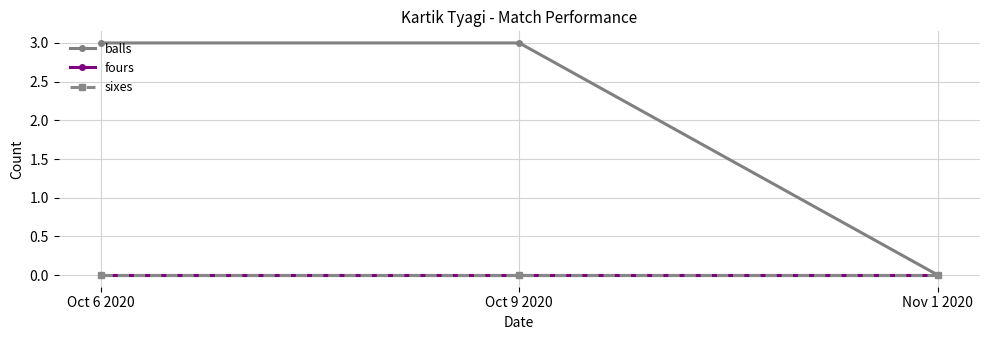

Rank the series at Nov 1 2020 from highest to lowest value.

balls, fours, sixes